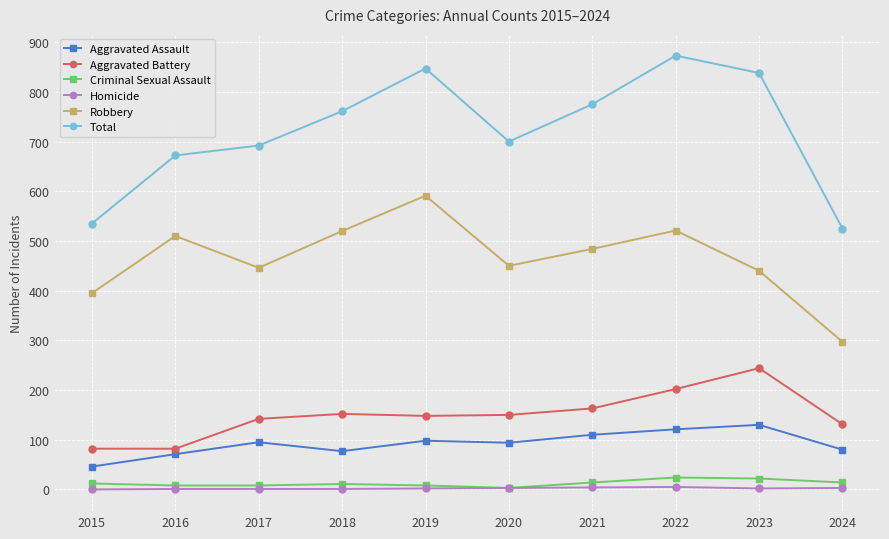

What is the difference between the maximum and minimum values in the Total series?

348